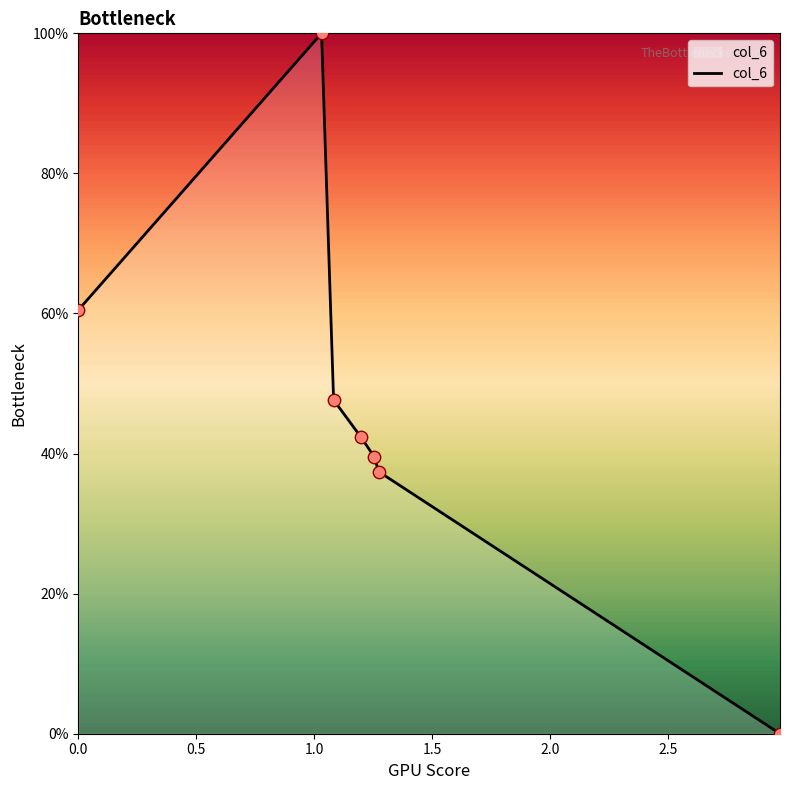

True or false: there are more than 2 points higher than both neighbors.

False